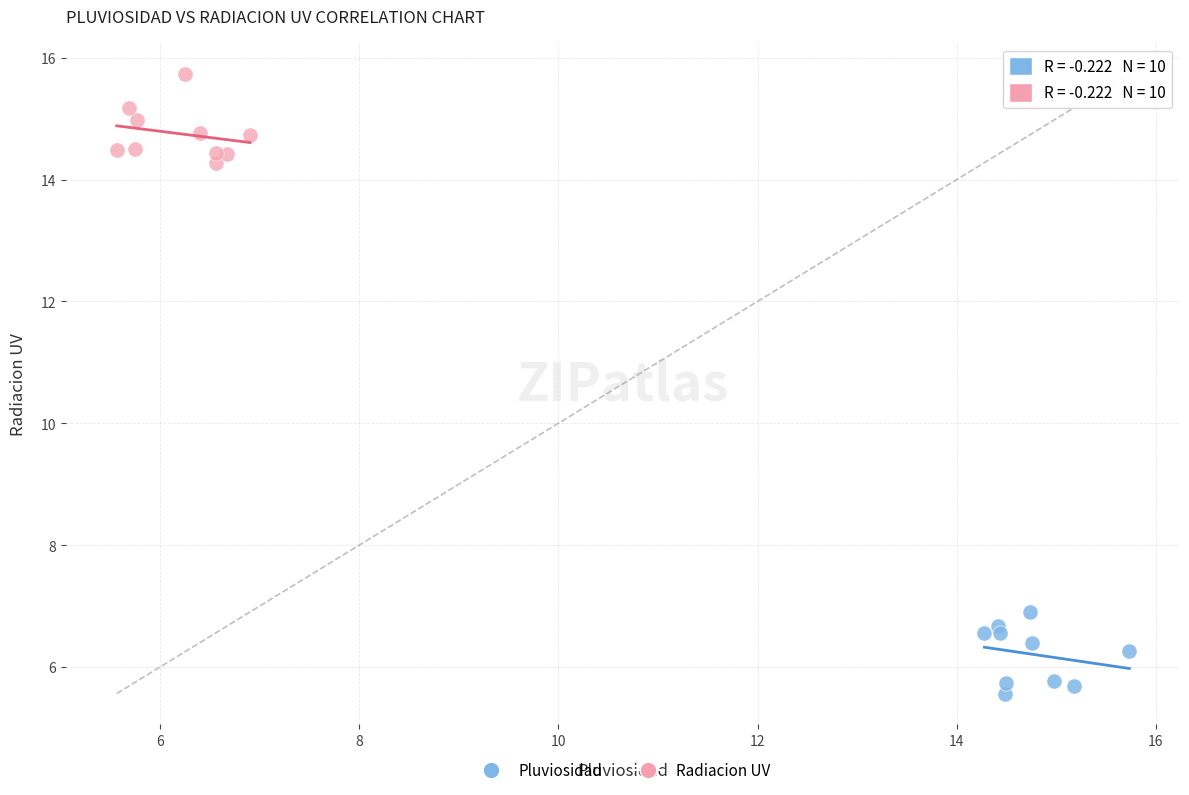

Which series has the largest Y range (max minus min)?

Radiacion UV